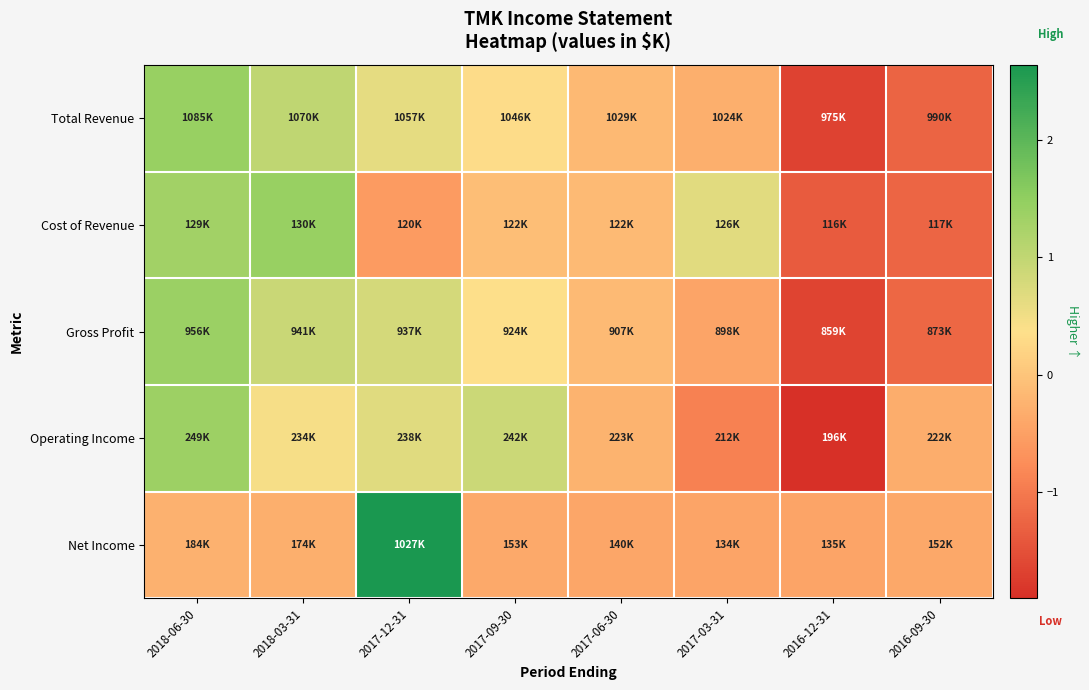

Reading left to right, transcribe all the data shown in this chart.

Total Revenue: 2018-06-30=1.4	2018-03-31=1.0	2017-12-31=0.6	2017-09-30=0.3	2017-06-30=-0.2	2017-03-31=-0.3	2016-12-31=-1.7	2016-09-30=-1.3
Cost of Revenue: 2018-06-30=1.3	2018-03-31=1.4	2017-12-31=-0.6	2017-09-30=-0.1	2017-06-30=-0.1	2017-03-31=0.7	2016-12-31=-1.4	2016-09-30=-1.2
Gross Profit: 2018-06-30=1.4	2018-03-31=0.9	2017-12-31=0.8	2017-09-30=0.4	2017-06-30=-0.1	2017-03-31=-0.4	2016-12-31=-1.7	2016-09-30=-1.2
Operating Income: 2018-06-30=1.4	2018-03-31=0.4	2017-12-31=0.7	2017-09-30=0.9	2017-06-30=-0.3	2017-03-31=-0.9	2016-12-31=-1.9	2016-09-30=-0.3
Net Income: 2018-06-30=-0.3	2018-03-31=-0.3	2017-12-31=2.6	2017-09-30=-0.4	2017-06-30=-0.4	2017-03-31=-0.4	2016-12-31=-0.4	2016-09-30=-0.4